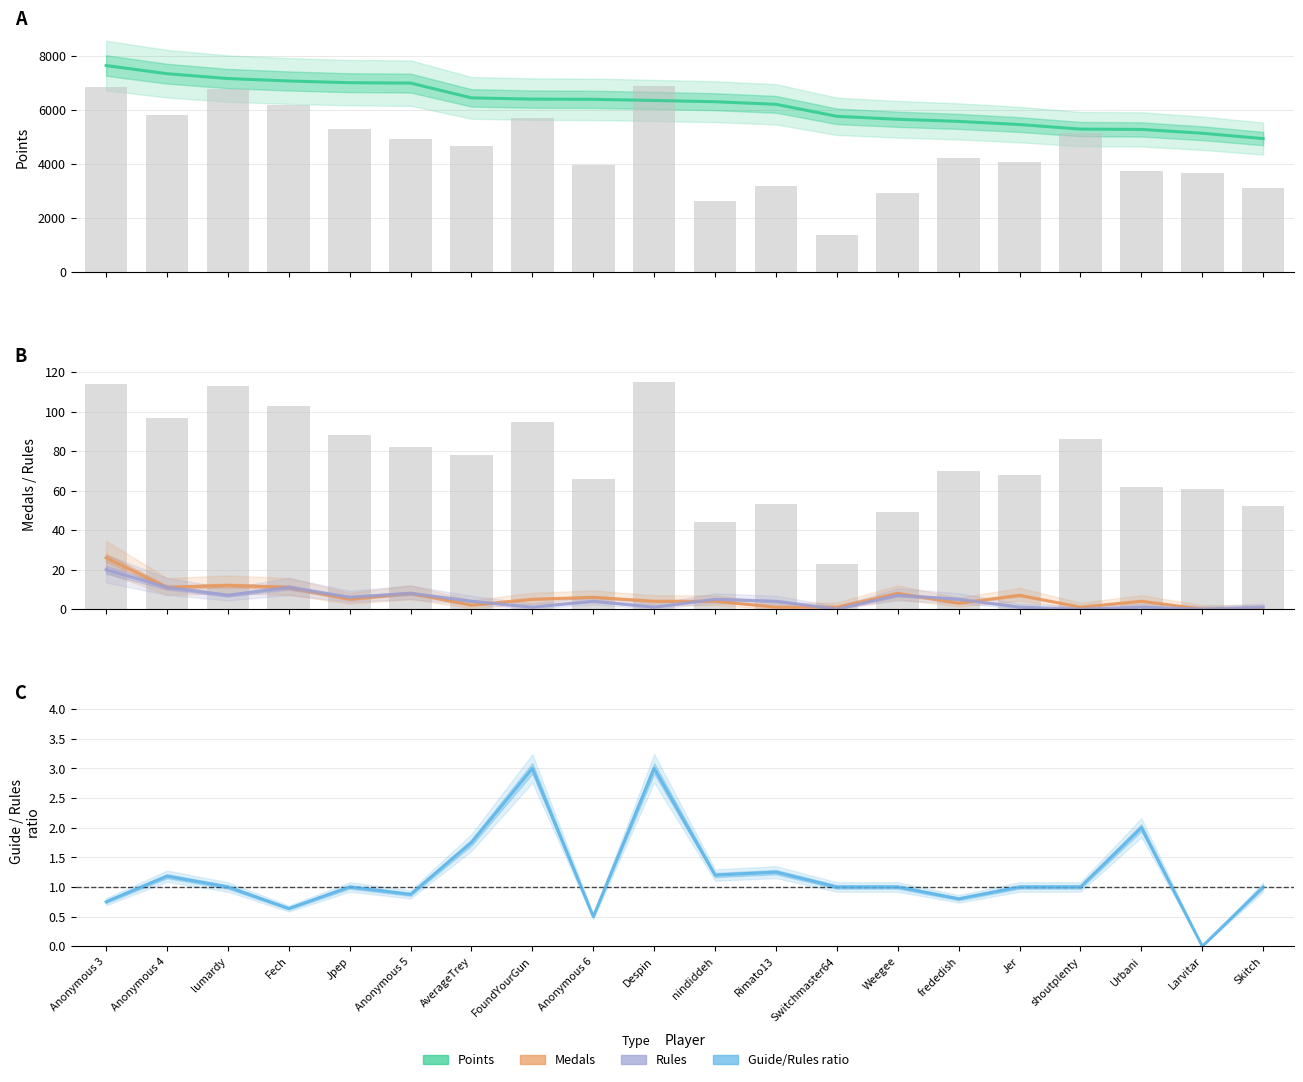

At which label does Guide/Rules ratio reach its minimum?

Larvitar